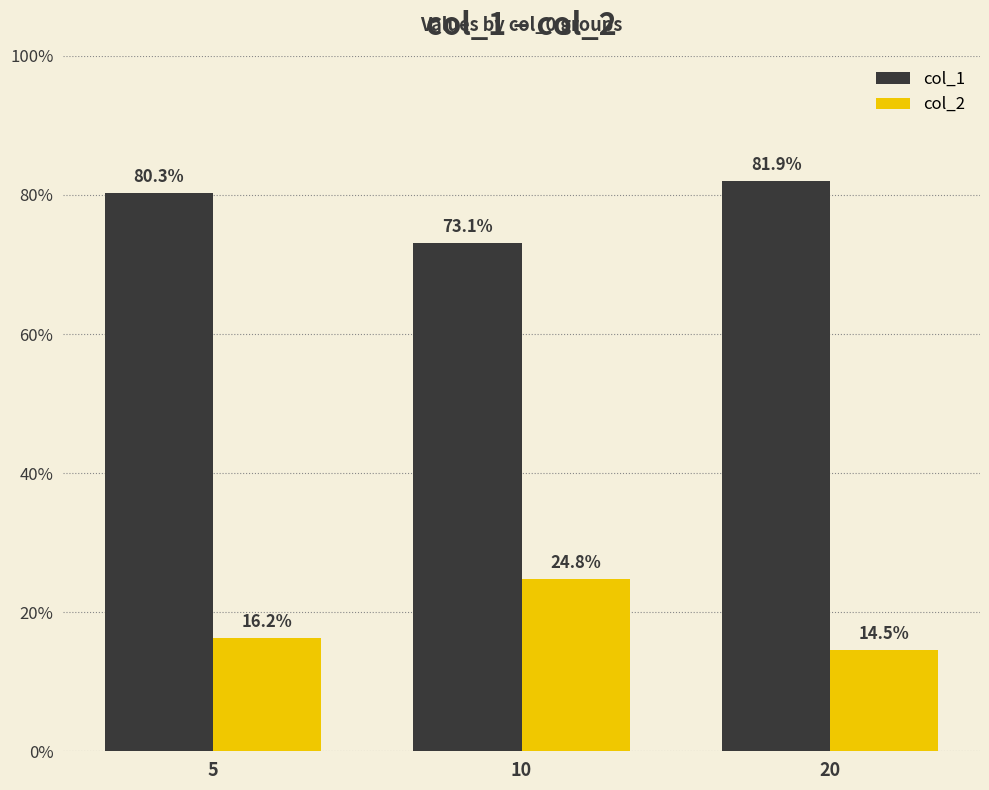

List the labels in order of col_1 value, smallest first.

10, 5, 20